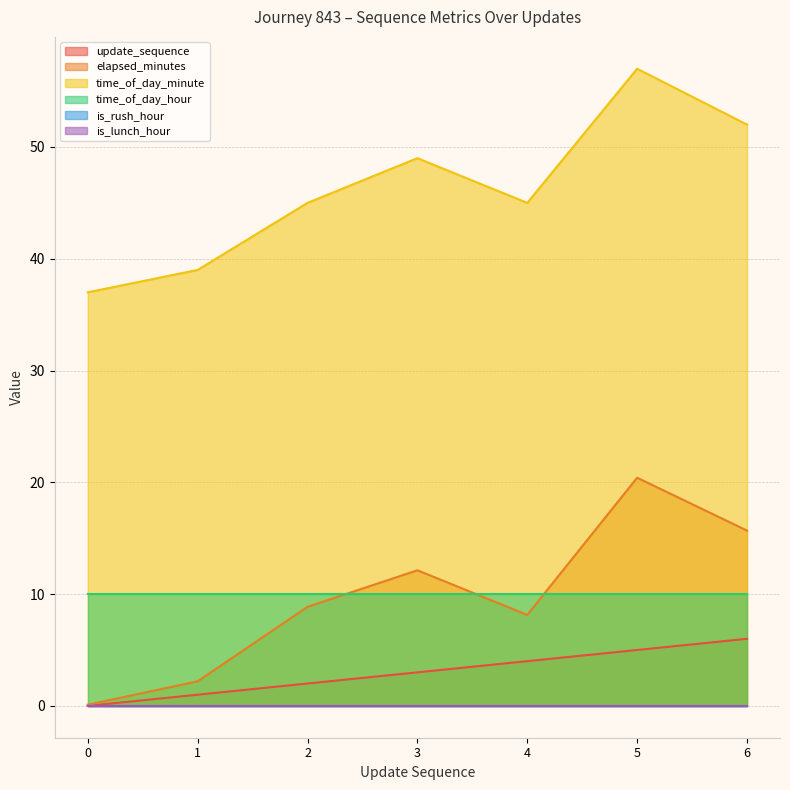

What is the value of the time_of_day_minute point at the 6th from the left?

57.0